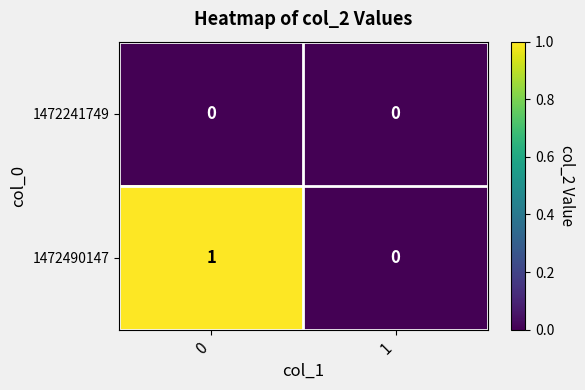

Count the number of data series in this chart.

2